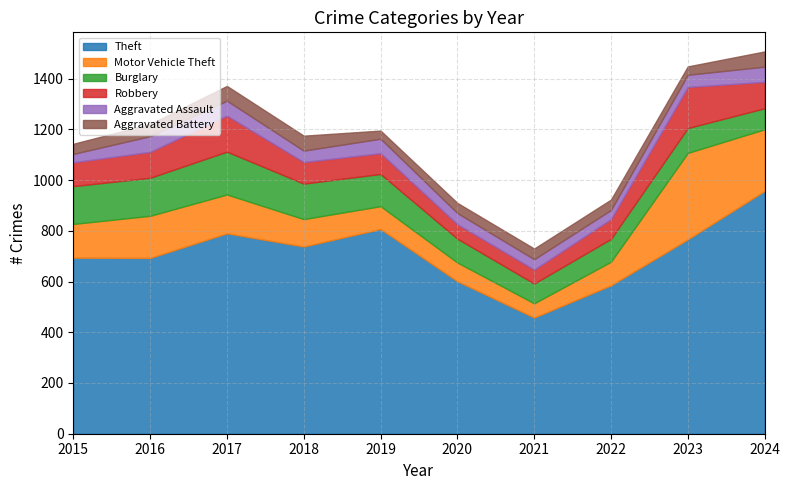

Where is the first local maximum for Aggravated Assault?

2016